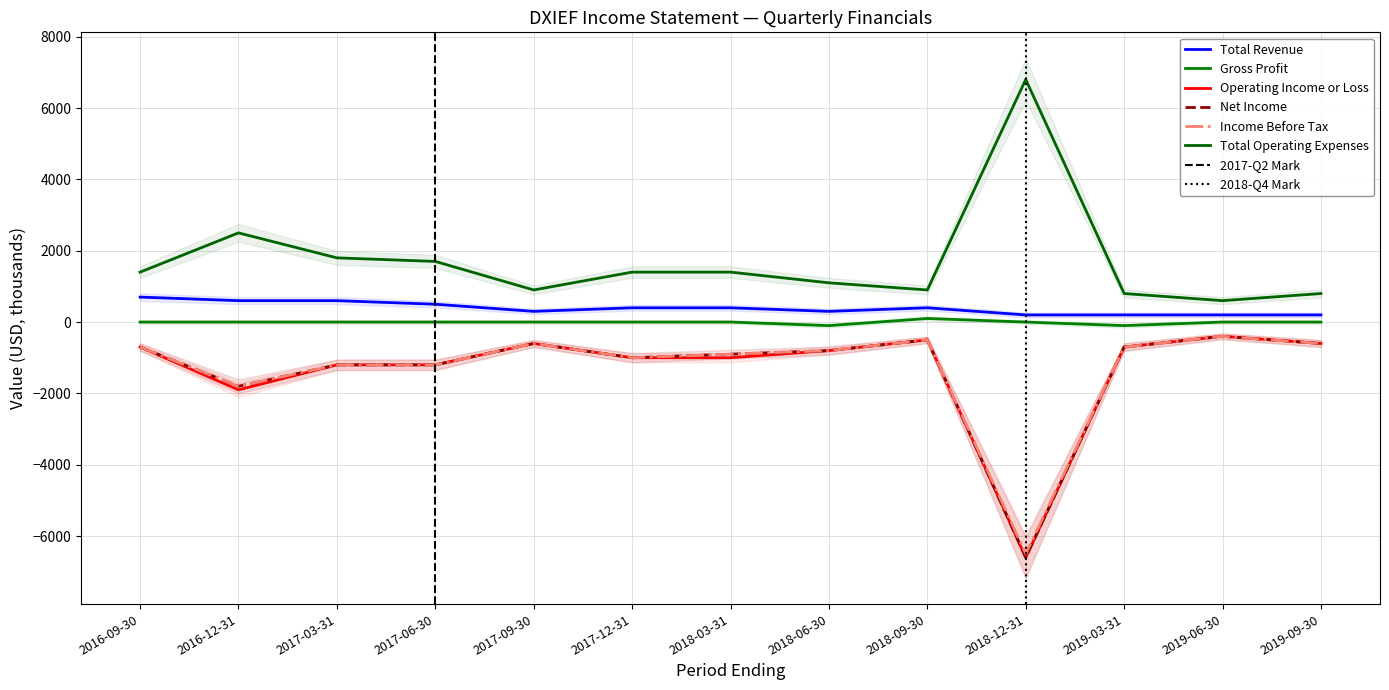

What is the average value of the Income Before Tax series?

-1300